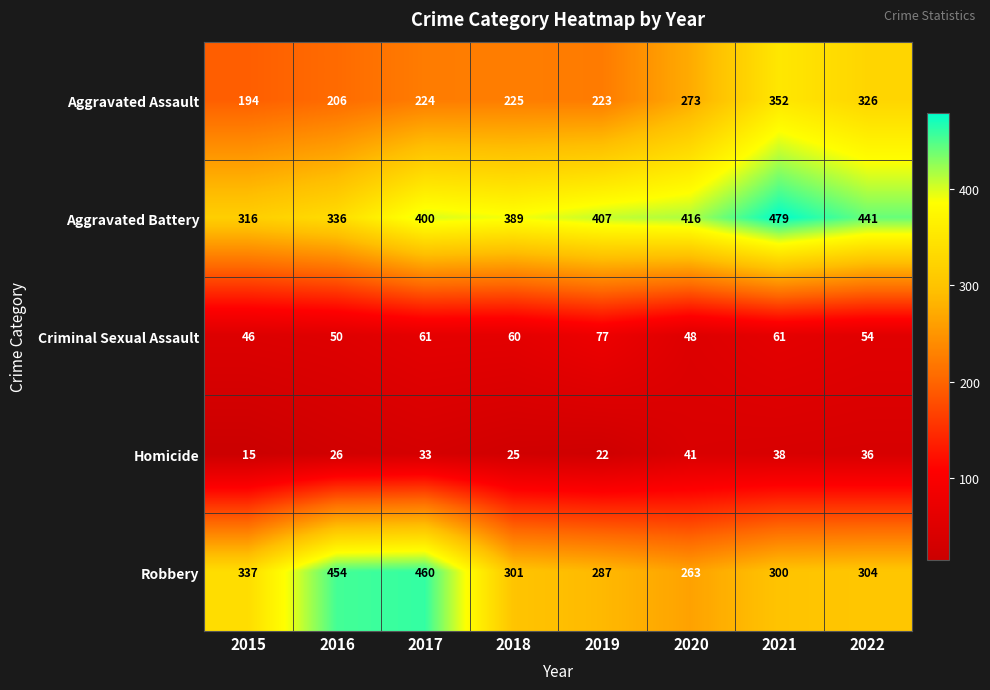

List the series in order of their peak value, lowest first.

Homicide, Criminal Sexual Assault, Aggravated Assault, Robbery, Aggravated Battery